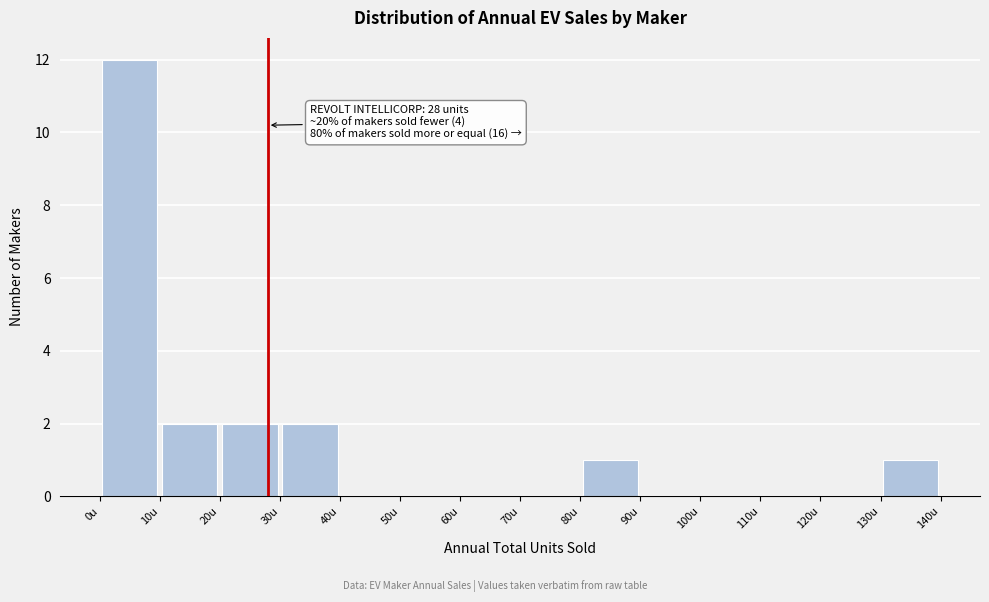

Which range on the x-axis has the tallest bar?

0 to 10